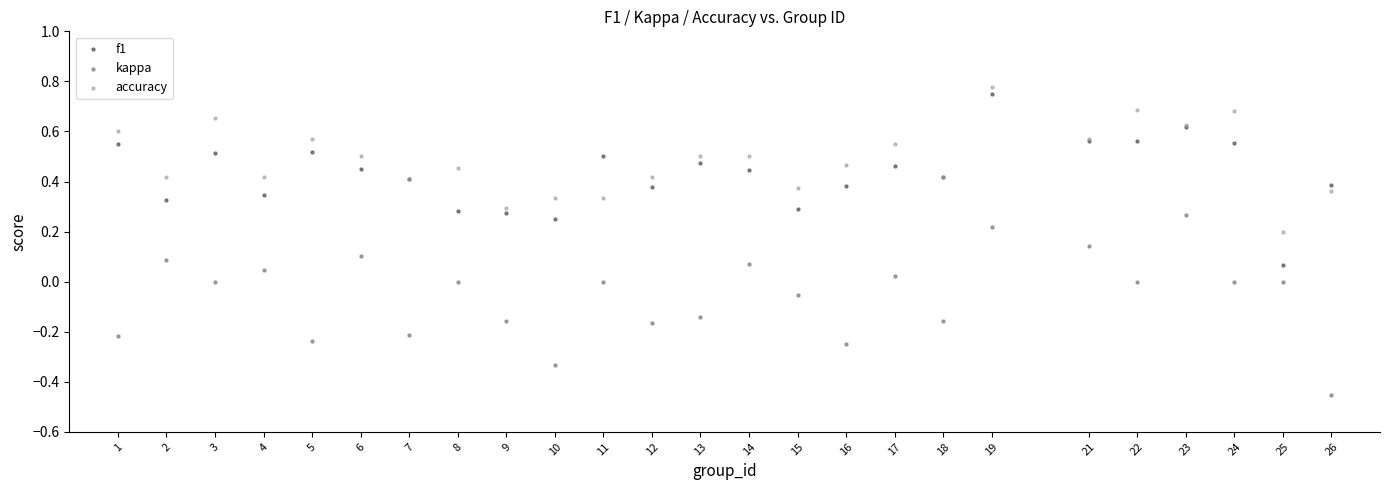

Which series reaches the minimum Y coordinate?

kappa